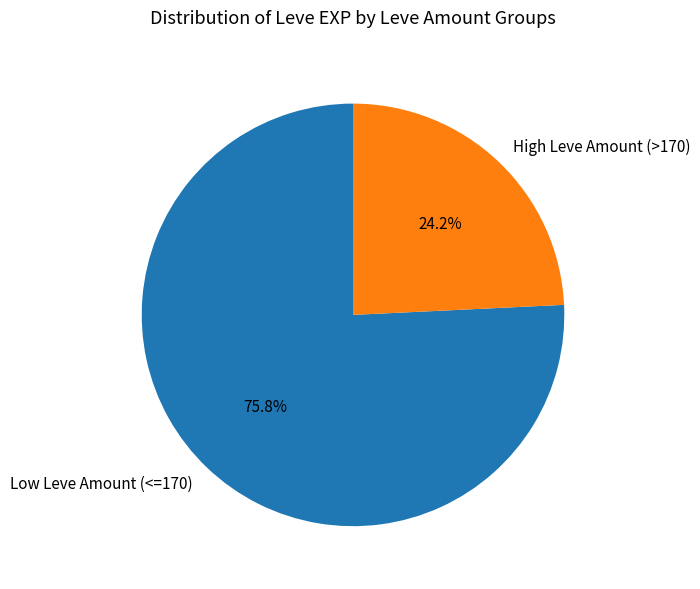

What is the ratio of the value at High Leve Amount (>170) to the value at Low Leve Amount (<=170)?

0.3